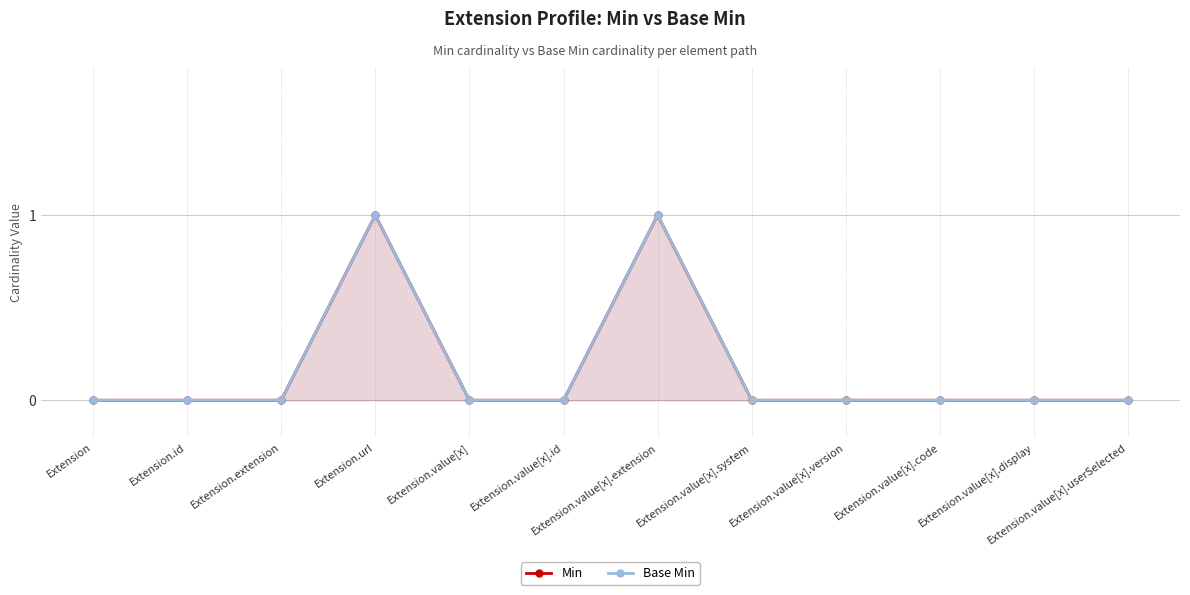

List the labels in order of Base Min value, smallest first.

Extension, Extension.id, Extension.extension, Extension.value[x], Extension.value[x].id, Extension.value[x].system, Extension.value[x].version, Extension.value[x].code, Extension.value[x].display, Extension.value[x].userSelected, Extension.url, Extension.value[x].extension